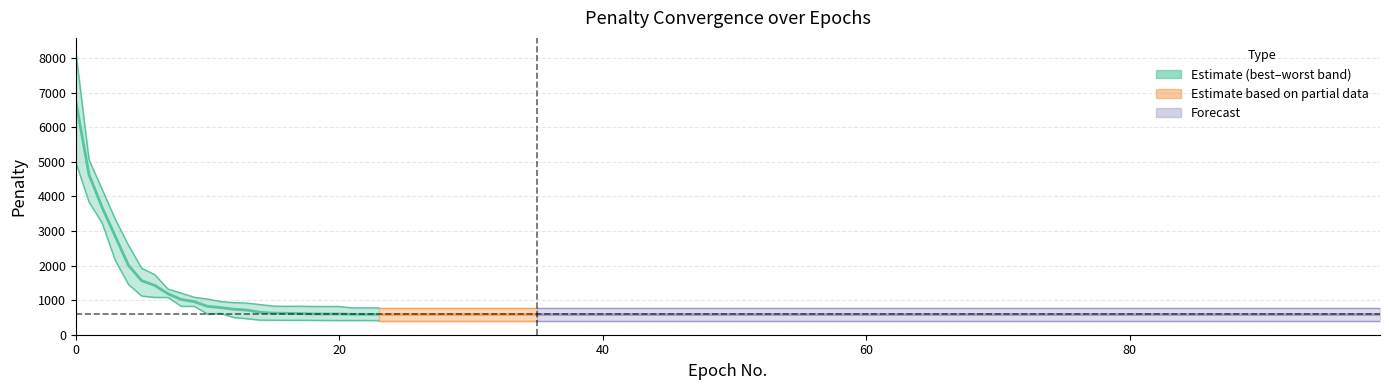

Does the chart display data point markers on the line(s)?

No